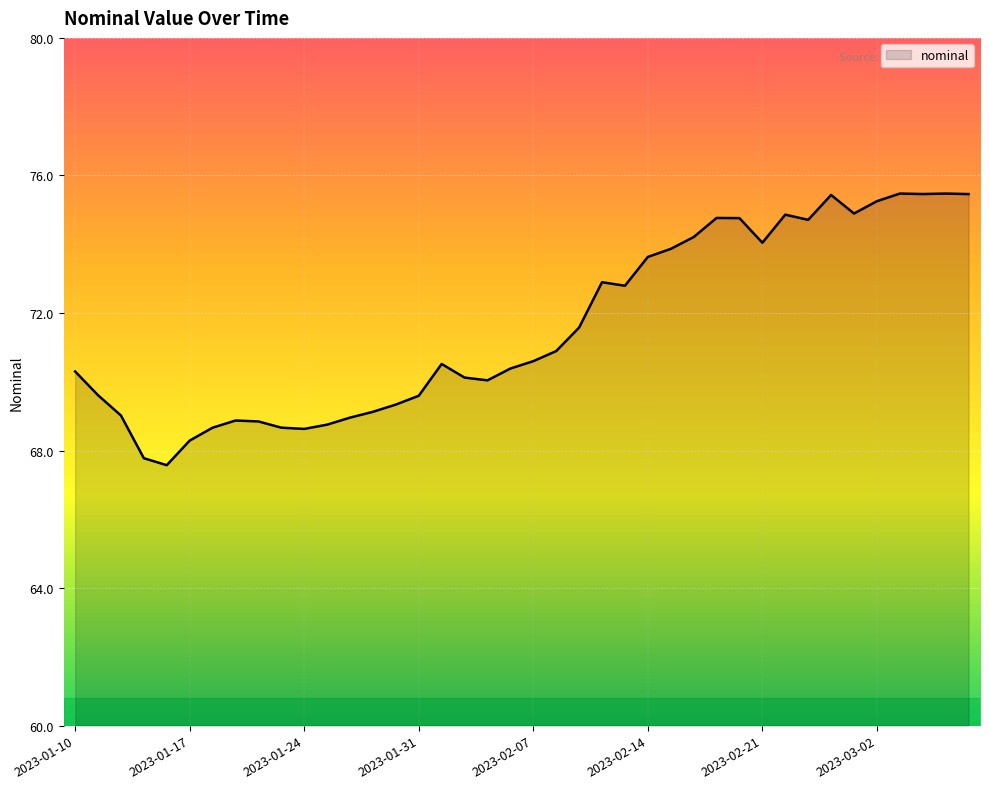

What is the smallest value displayed?

67.6